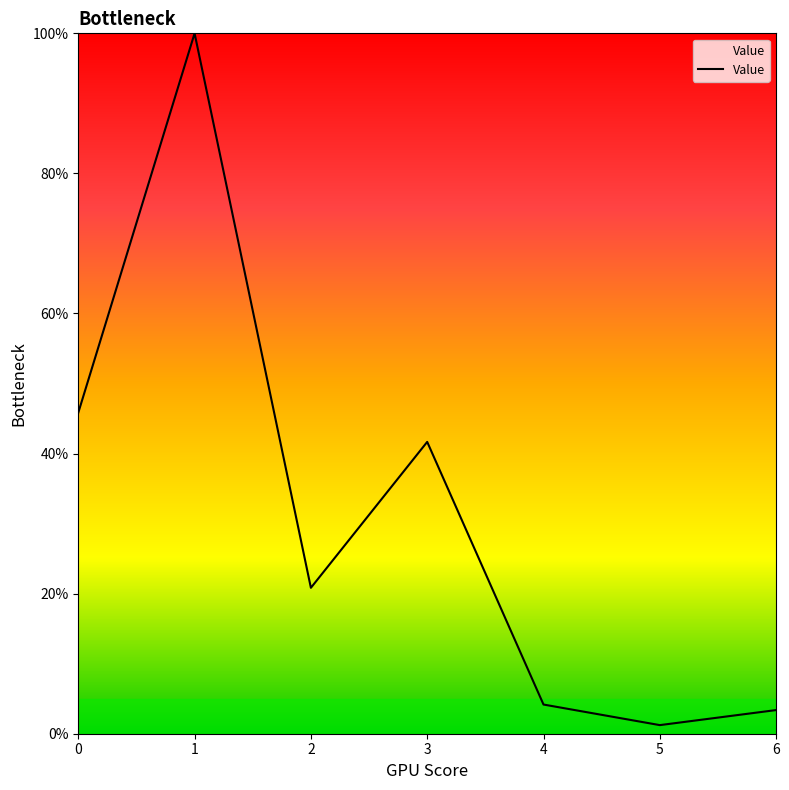

Reading left to right, what are all the values shown in this chart?

0=45.8	1=100.0	2=20.8	3=41.7	4=4.2	5=1.2	6=3.4